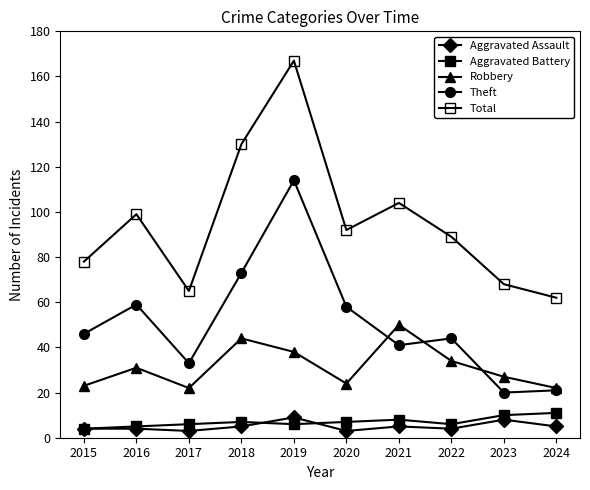

Does the chart display data point markers on the line(s)?

Yes